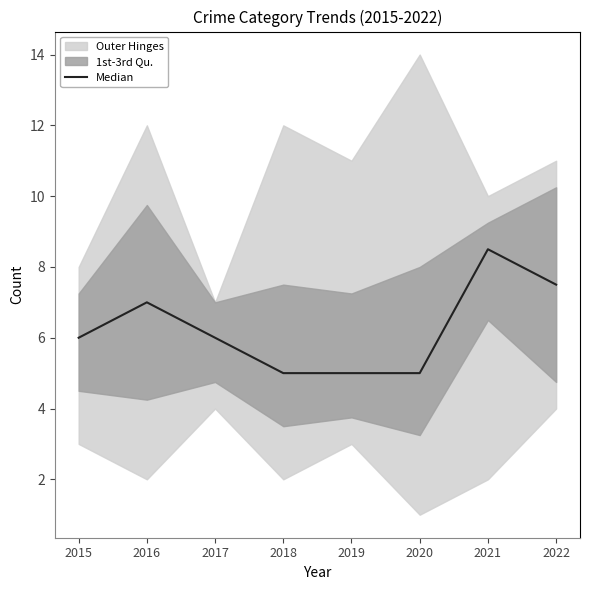

The value at 2015 is 1.8. True or false?

False